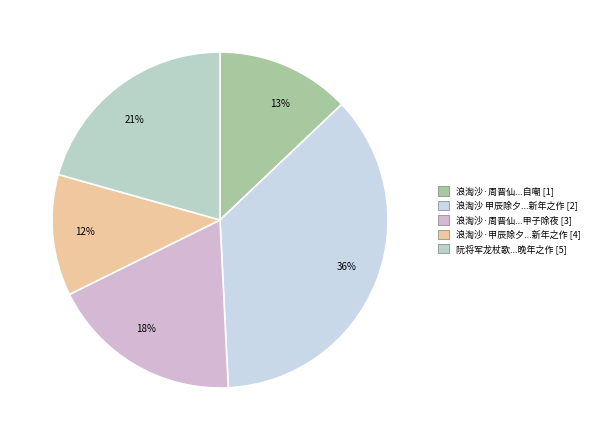

How many segments does this pie chart have?

5